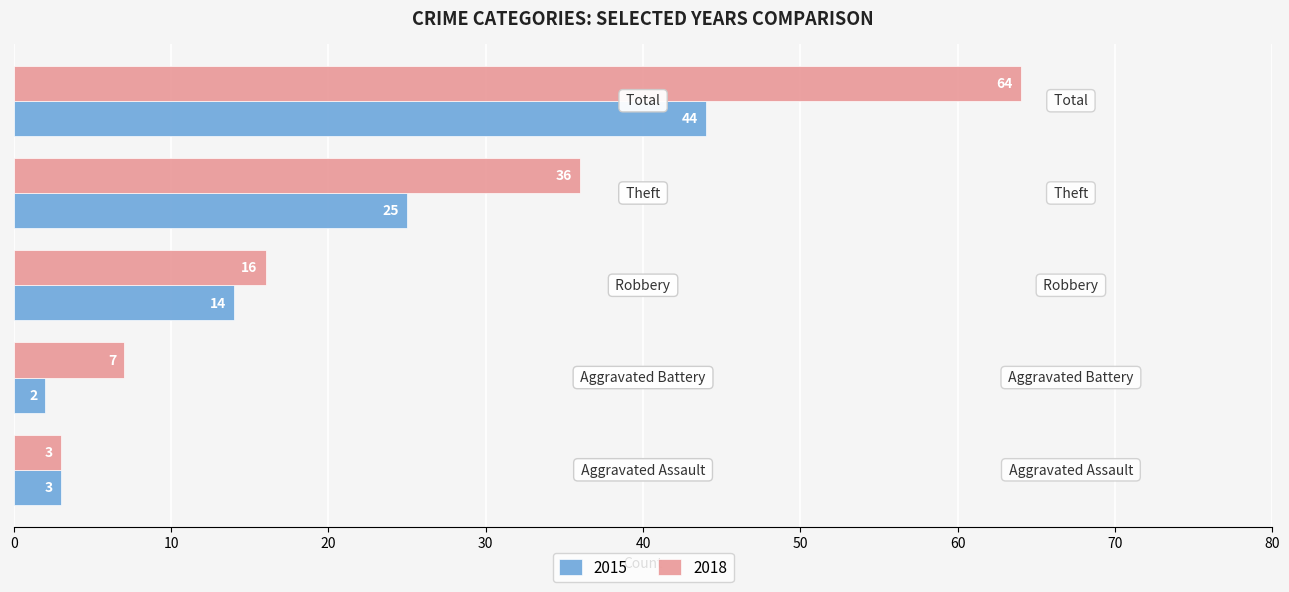

Which series has the largest range (max minus min)?

2018